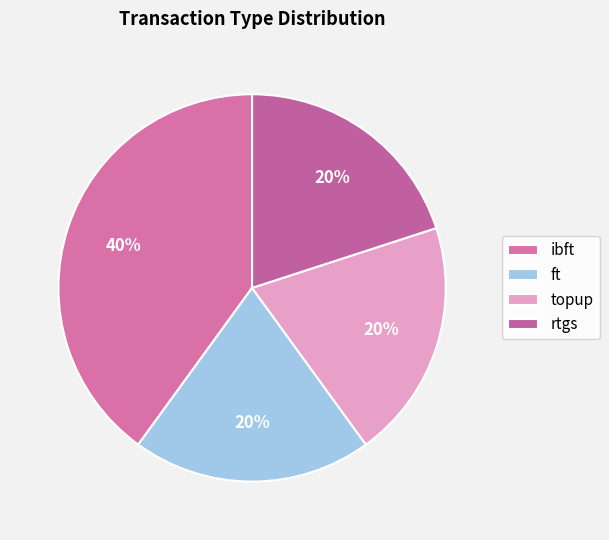

What is the ratio of the value at rtgs to the value at ibft?

0.5